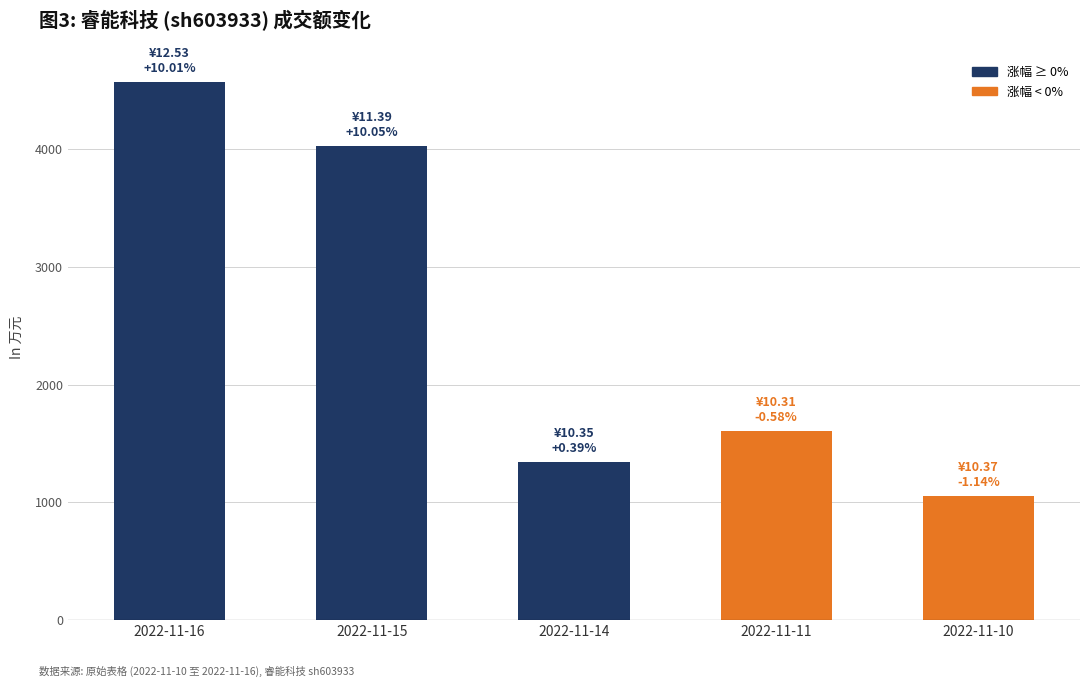

Between 2022-11-14 and 2022-11-11, which is larger?

2022-11-11